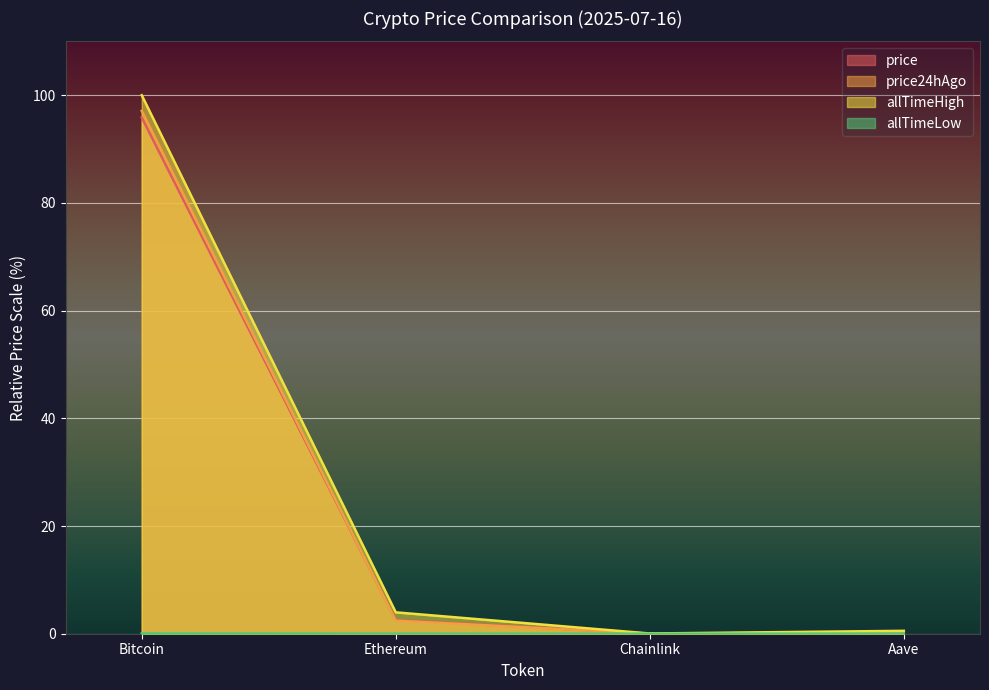

True or false: allTimeHigh and allTimeLow cross at least once.

False